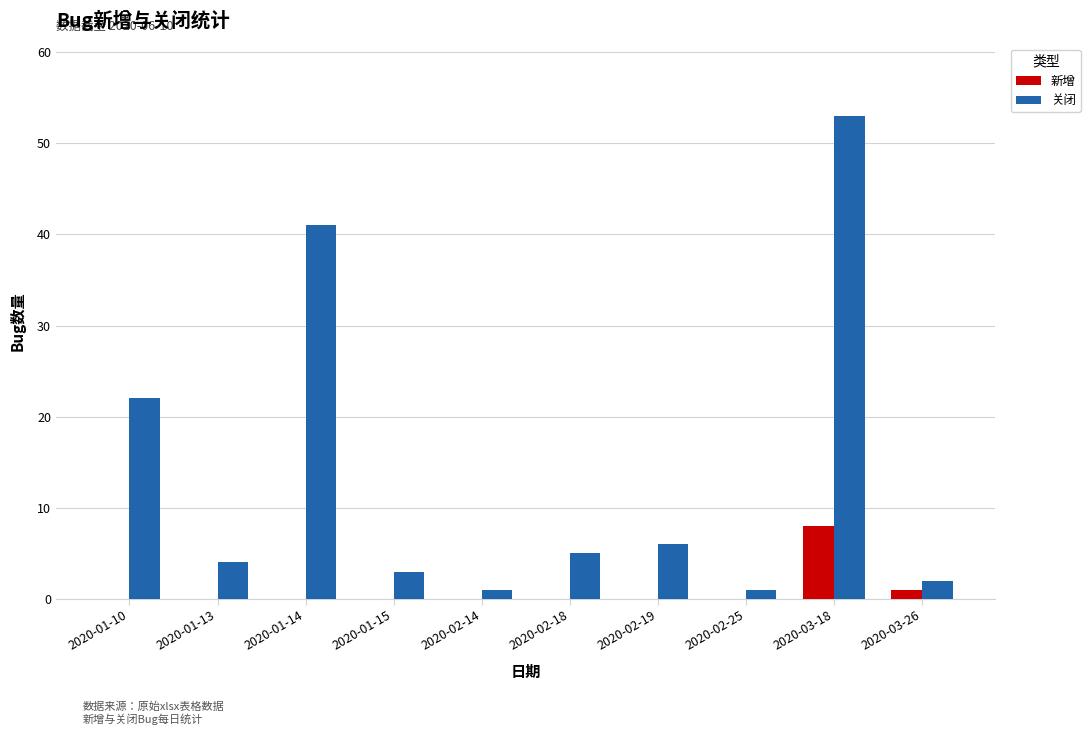

At which category is the sum across all series the highest?

2020-03-18